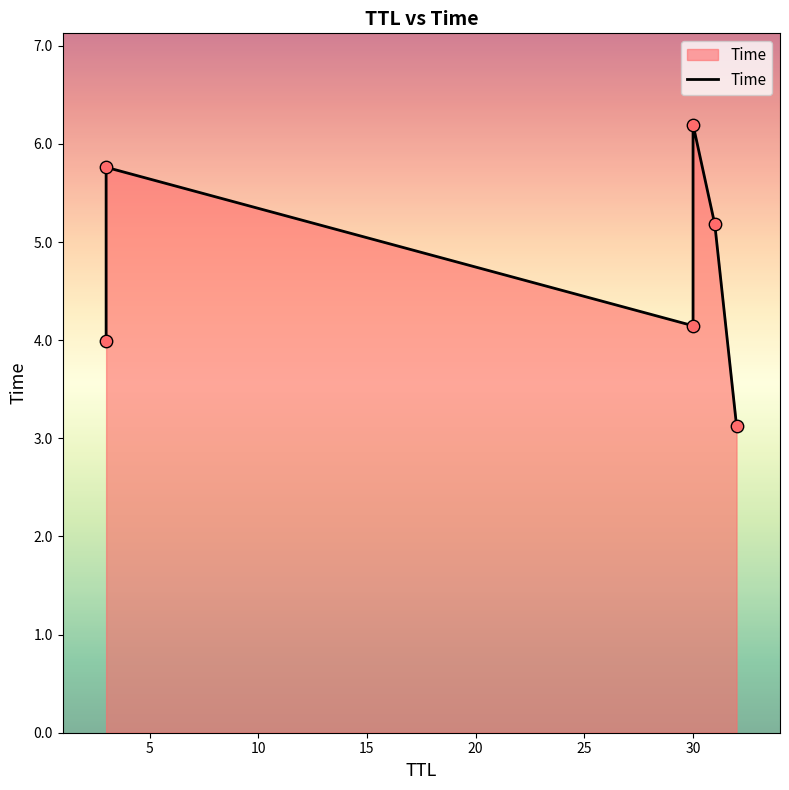

What is the change in value from 5 to 10?

-1.6